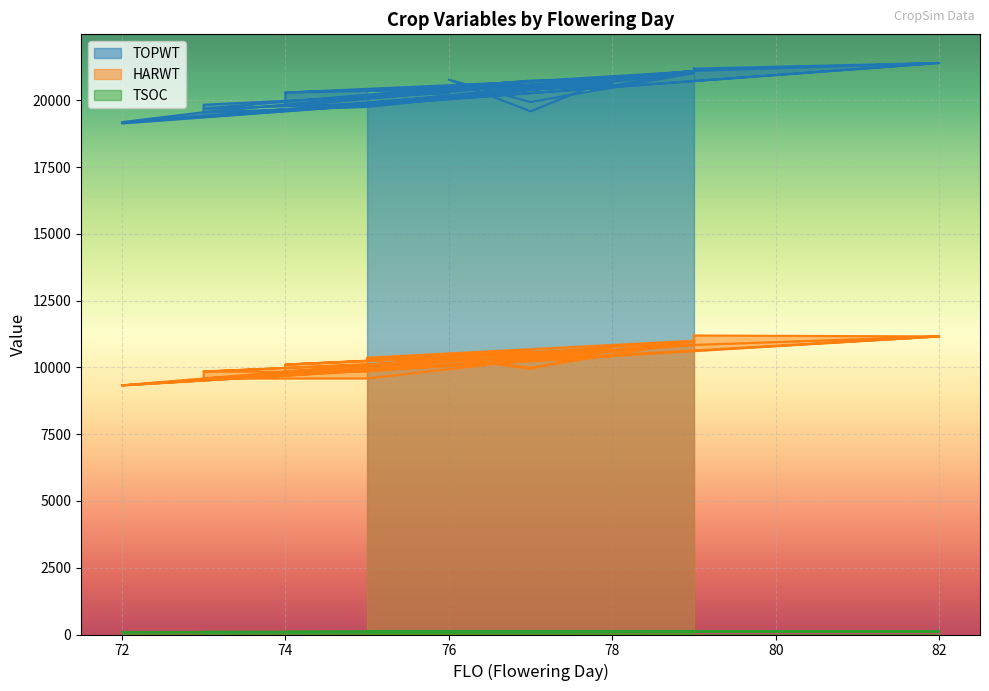

How many interior local peaks does the HARWT series have?

11